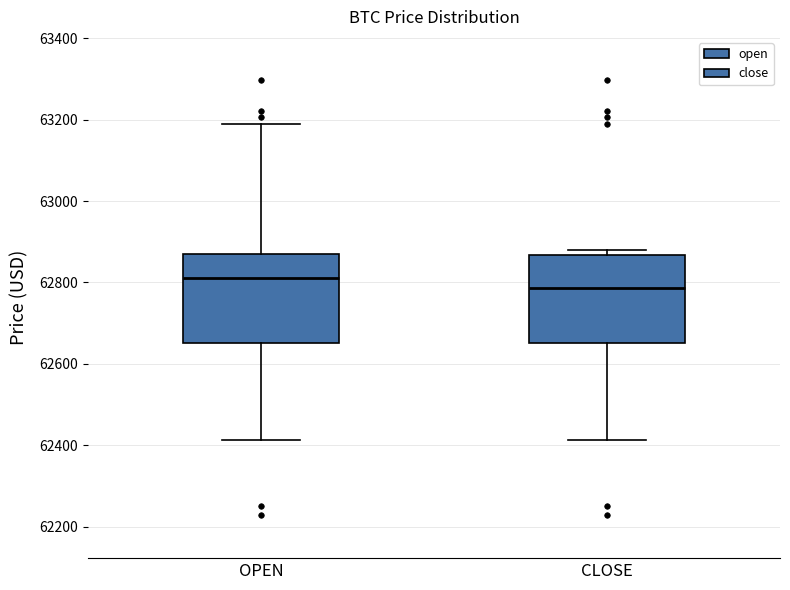

Reading left to right, transcribe this box plot: for each box, give where its median line is, the range the box spans, and where its two whiskers end, as read against the y-axis. The values are not printed on the chart, so give them approximately, as read against the axis.

OPEN: median 62820, box 62660 to 62880, whiskers 62420 to 63200
CLOSE: median 62780, box 62660 to 62860, whiskers 62420 to 62880